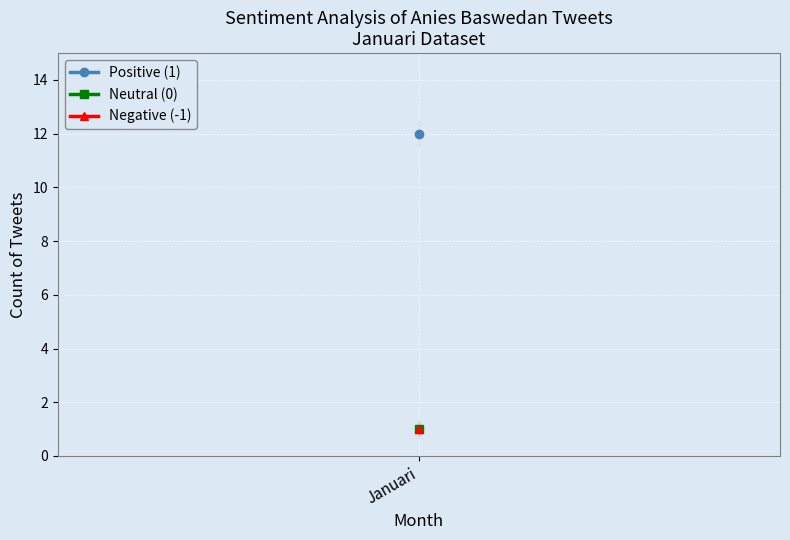

Which category has the lowest value in the Neutral (0) series?

Januari